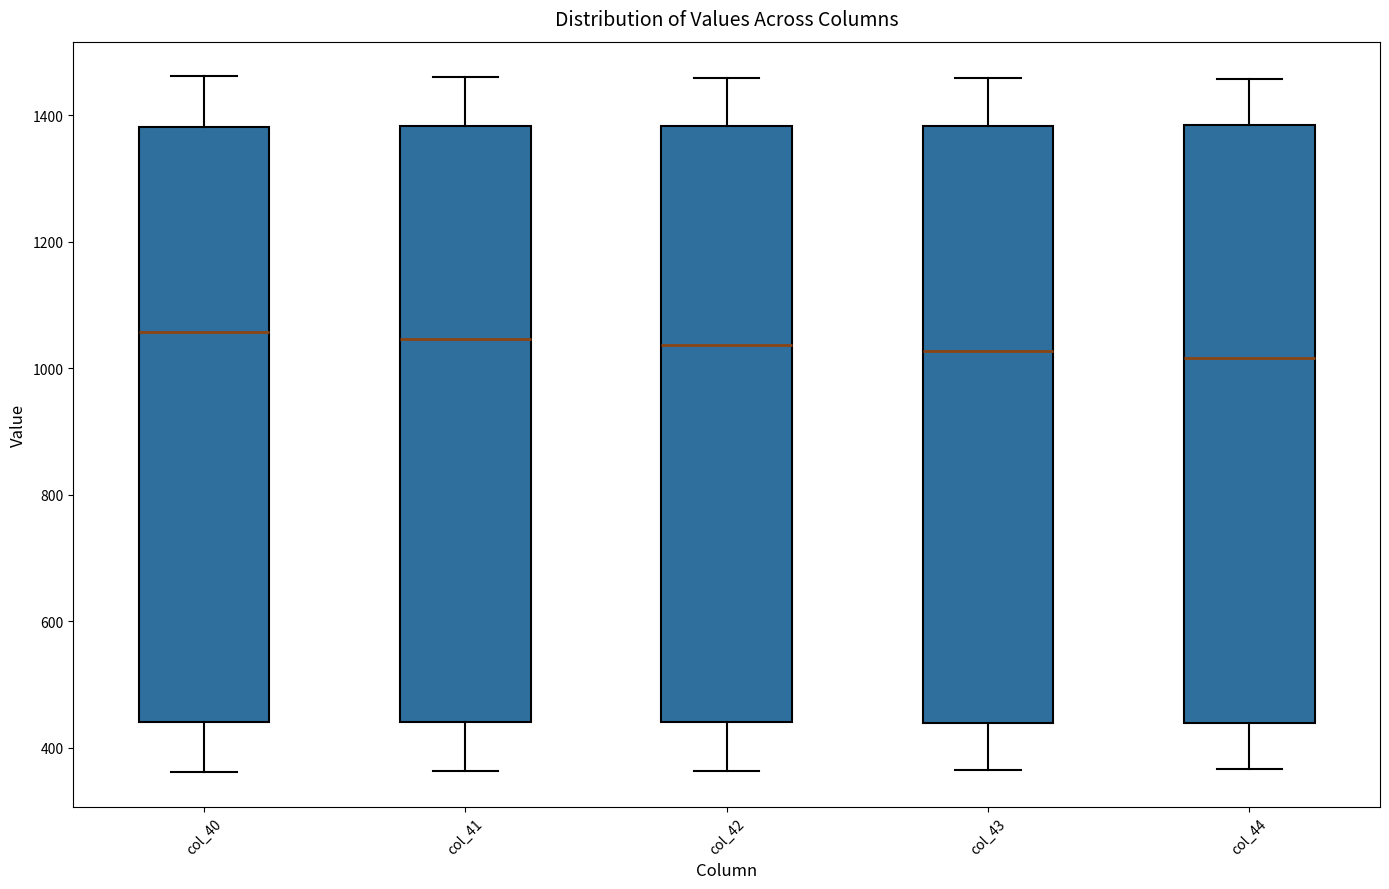

Where does the lower whisker of the box for col_42 end on the y-axis? The values are not printed on the chart, so give them approximately, as read against the axis.

360